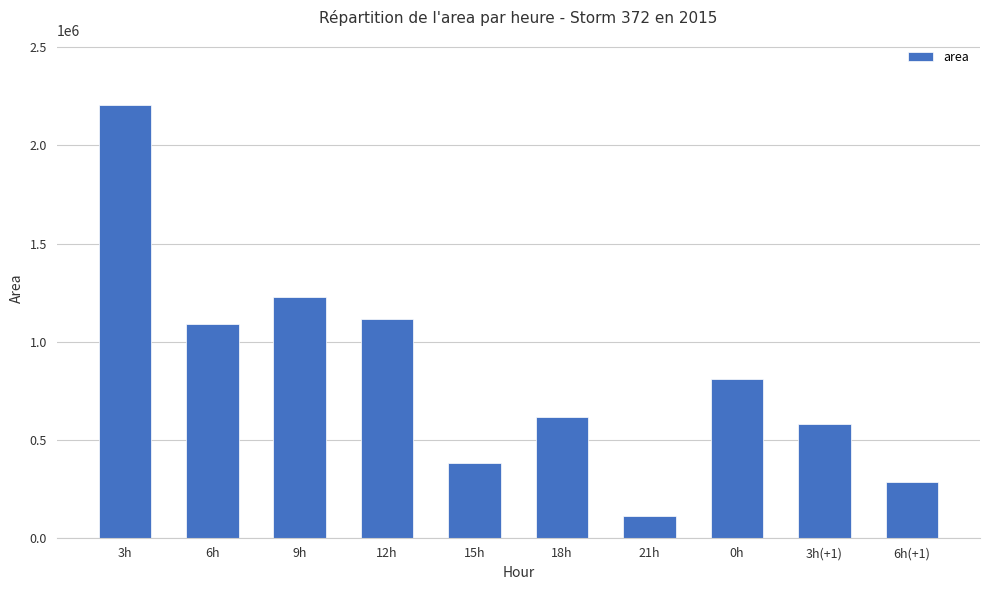

List the labels in order of value, largest first.

3h, 9h, 12h, 6h, 0h, 18h, 3h(+1), 15h, 6h(+1), 21h